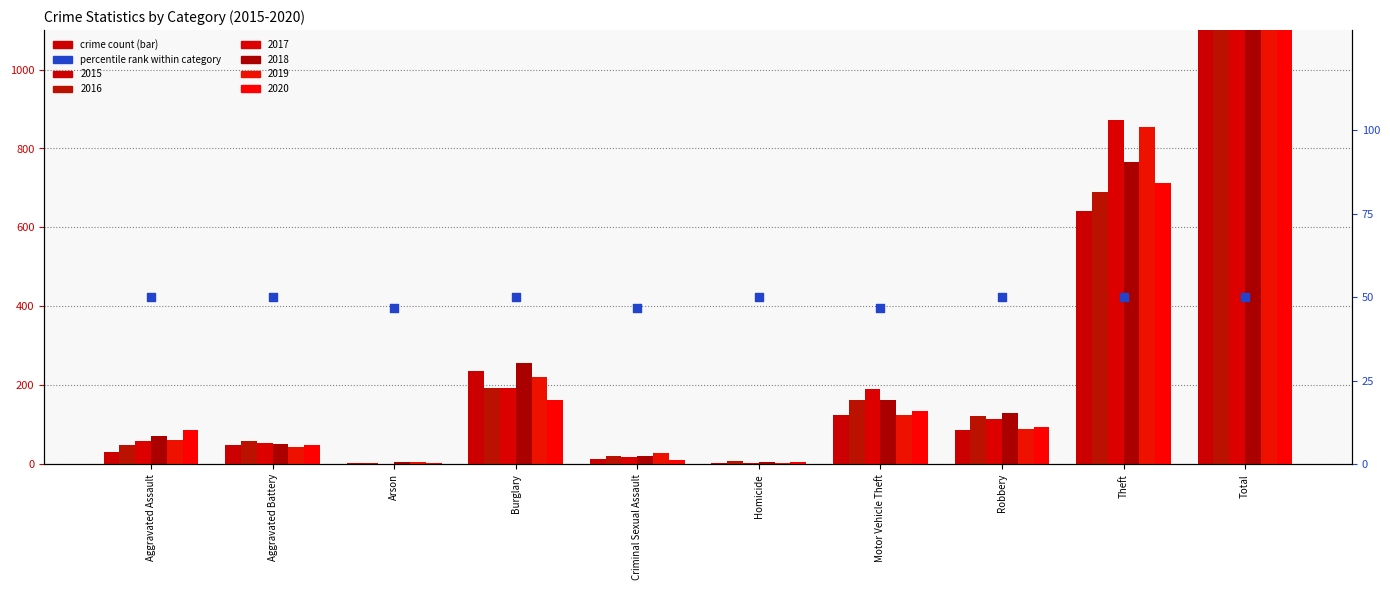

Between Robbery and Arson, which is larger?

Robbery